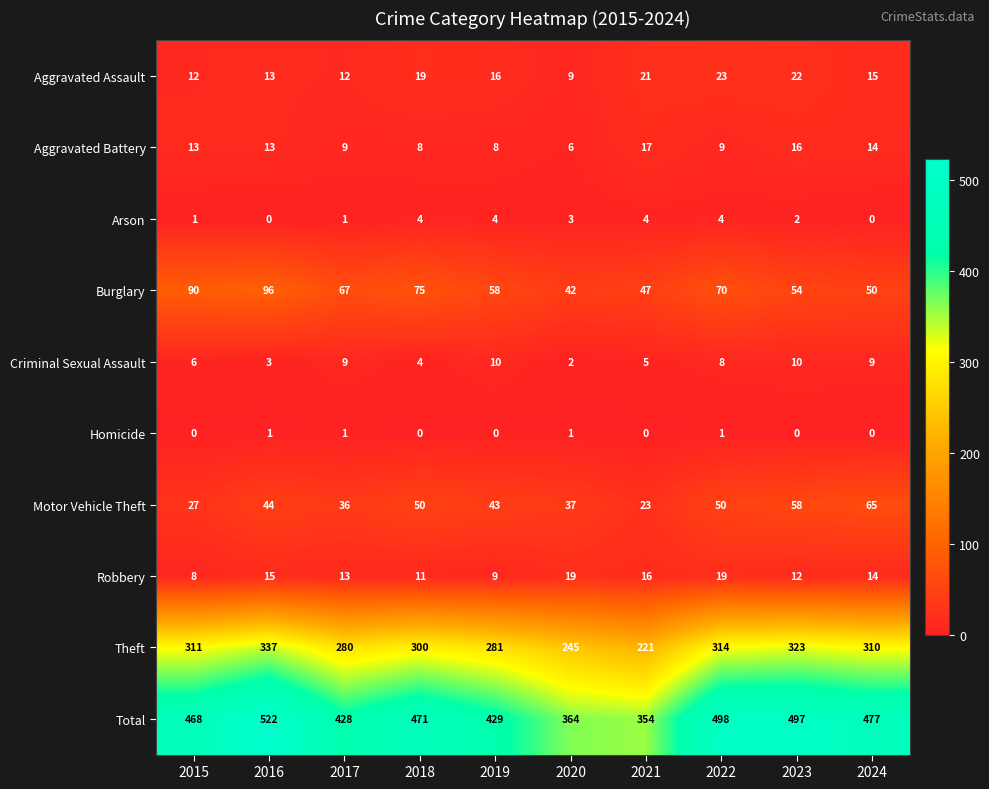

Between 2021 and 2022, which series saw the biggest shift?

Total